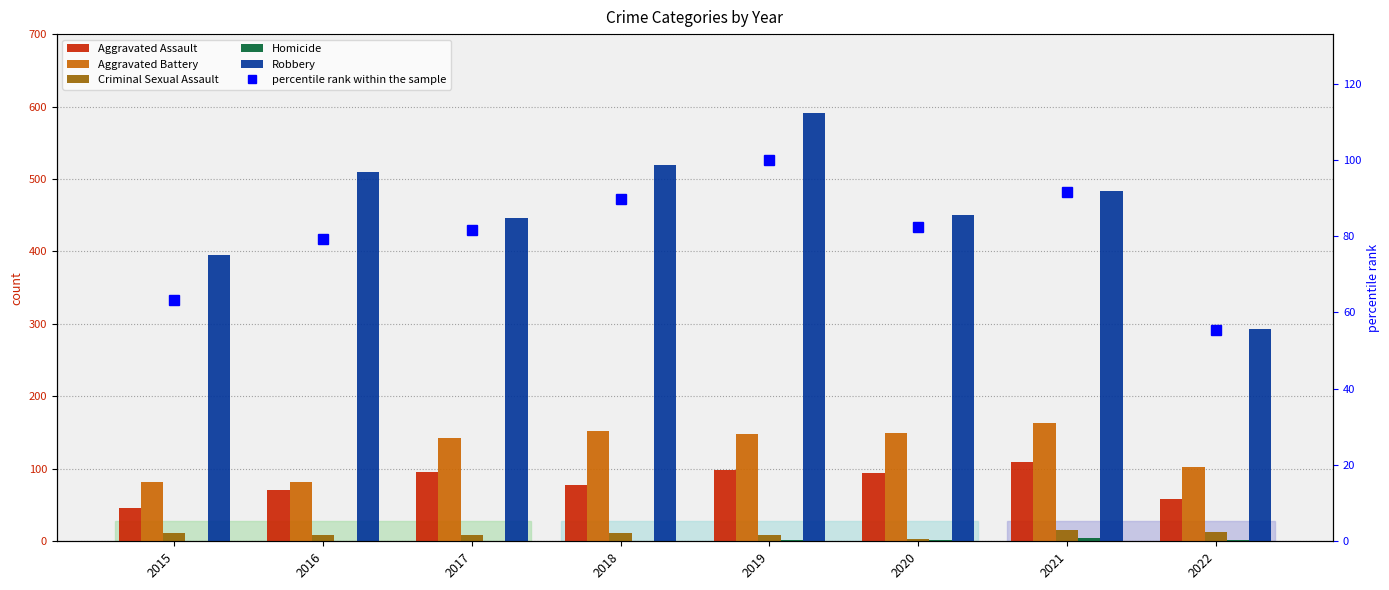

What is the total value across all series at 2020?

781.5